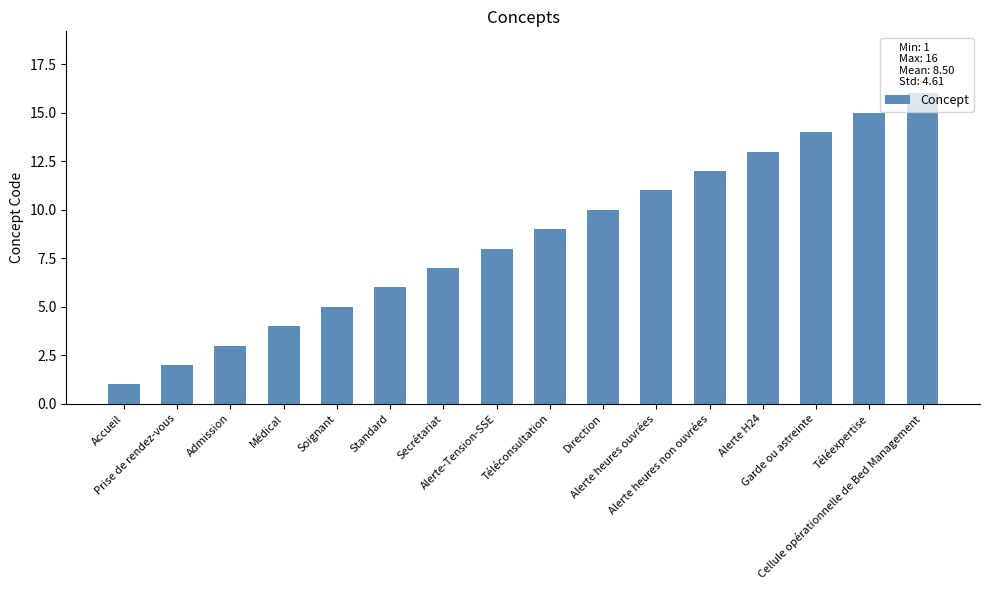

What is the value of the 2nd bar from the left?

2